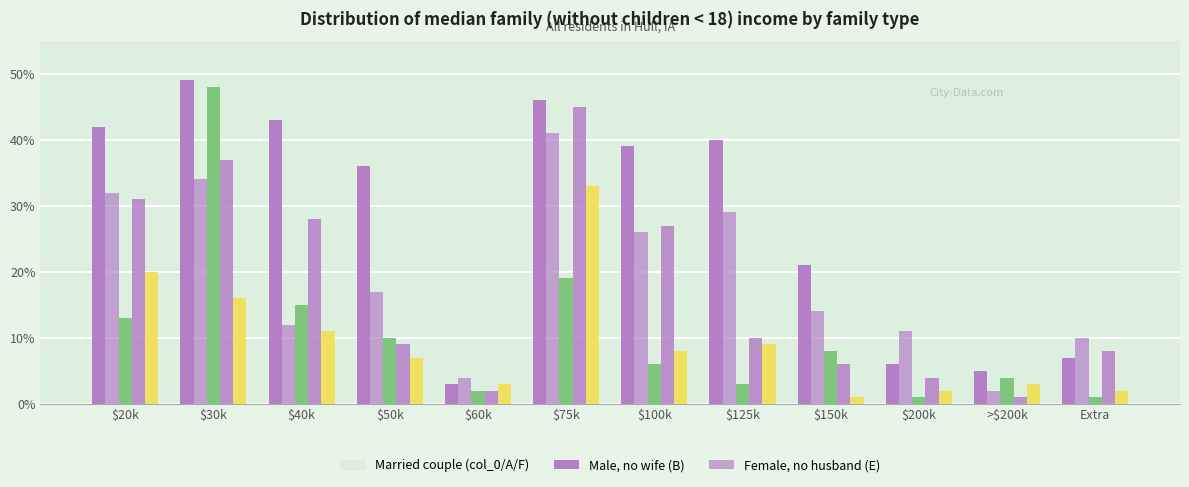

The col_0 series shows 42 at $20k. True or false?

True